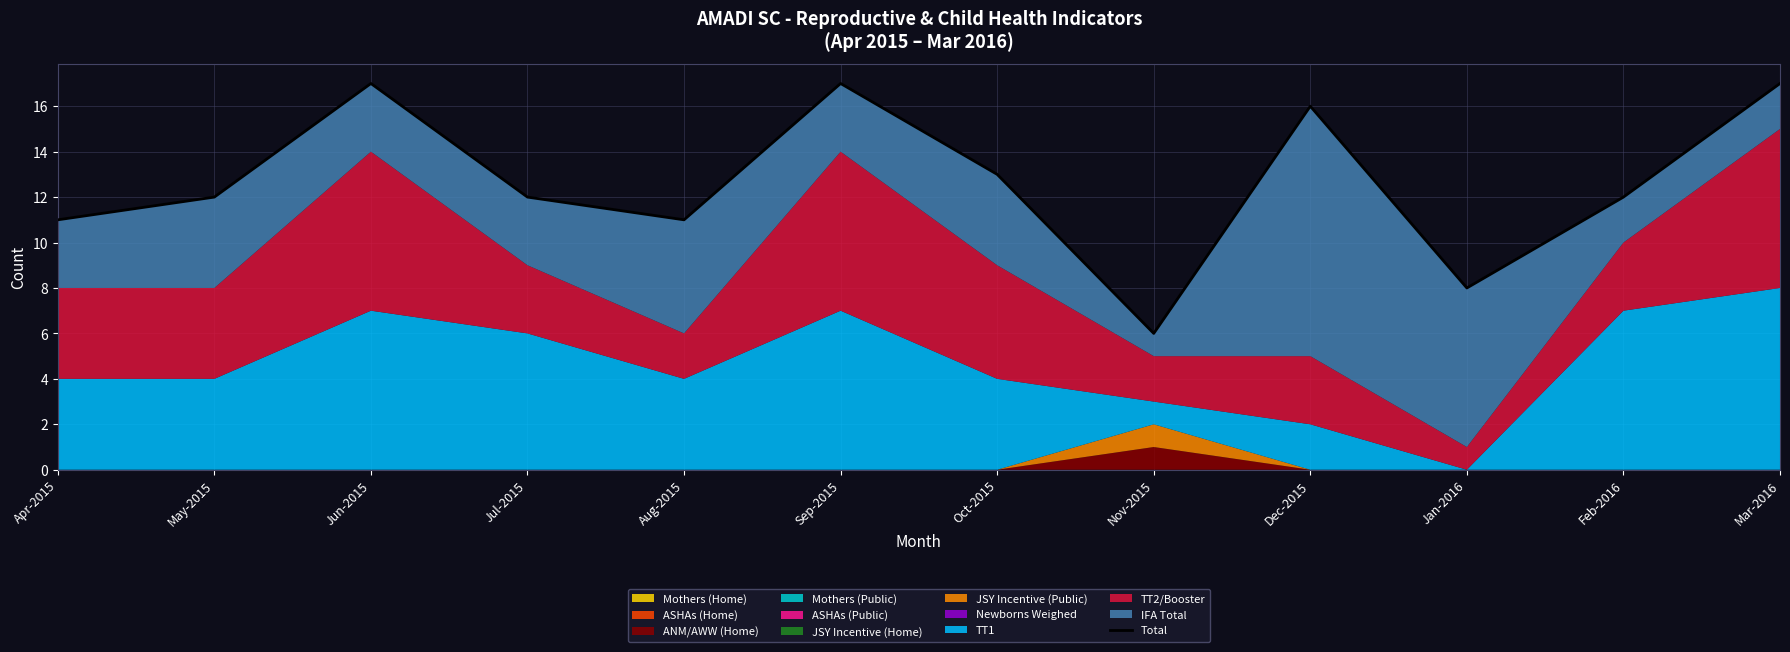

Count the number of categories in the chart.

12